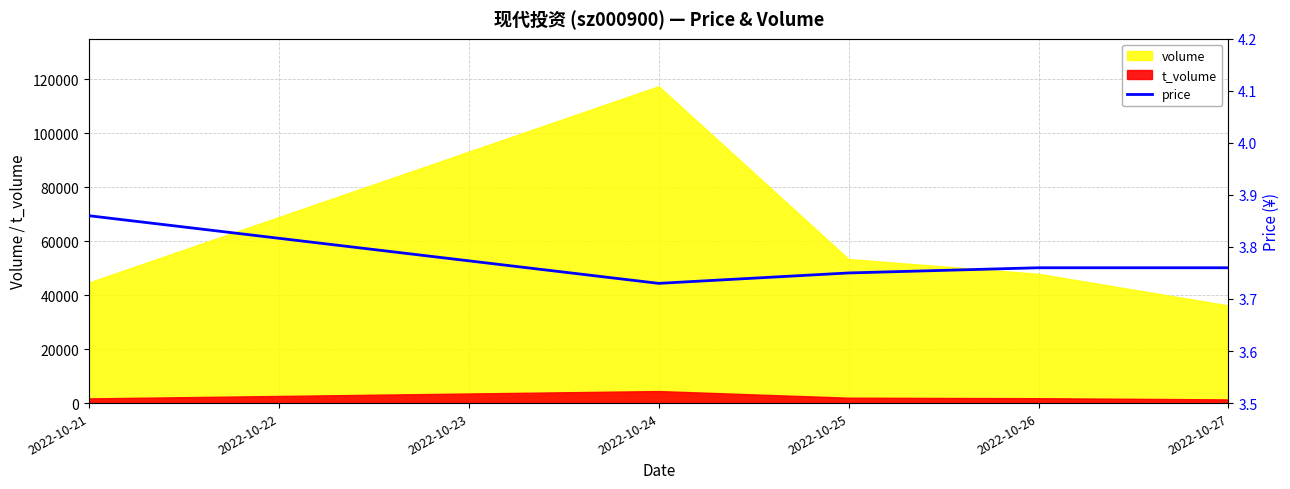

Count the values in the range 3 to 4.

5